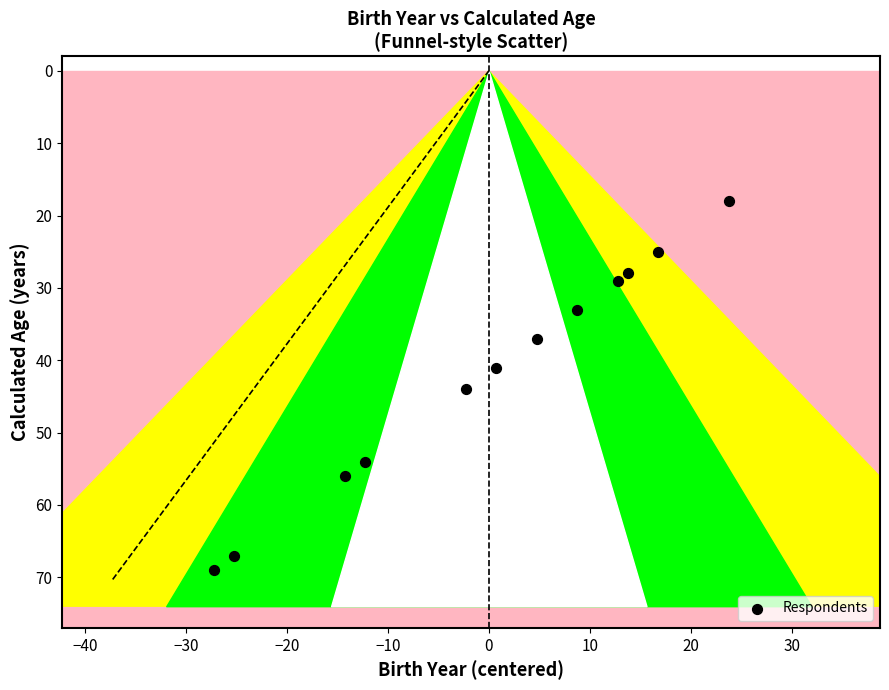

What is the range of Y values (max minus min)?

51